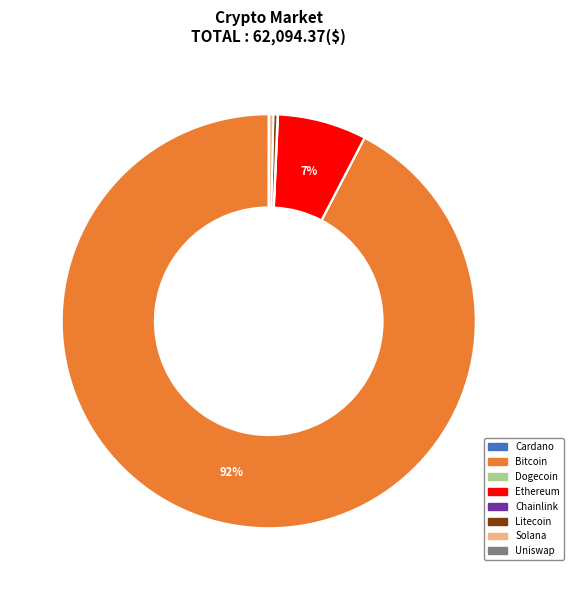

To the nearest percent, what is the difference between the Ethereum and Solana slice percentages?

7%